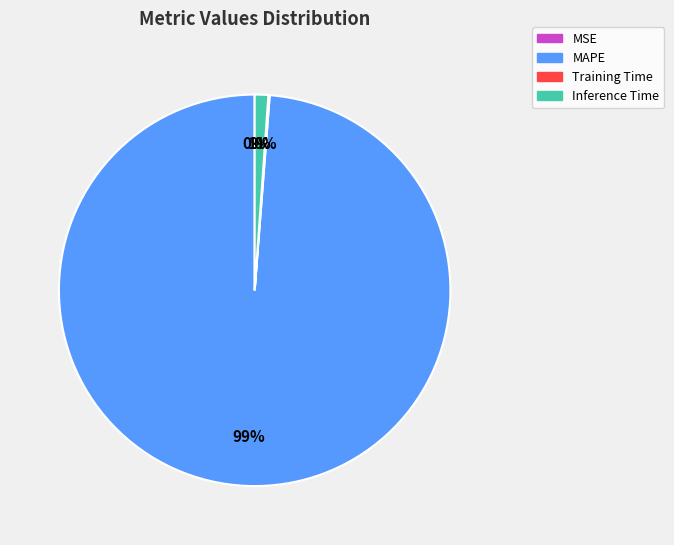

Combined, do Inference Time and MAPE account for over 50%?

Yes